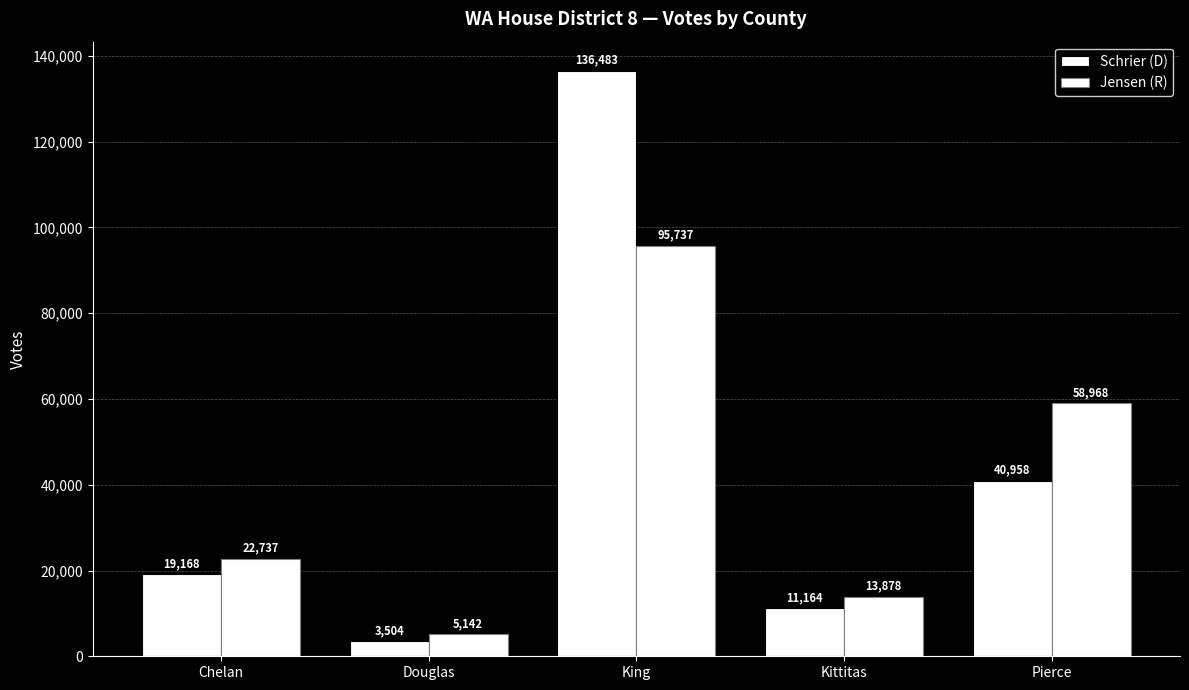

Which series changed the most between Douglas and Pierce?

Jensen (R)